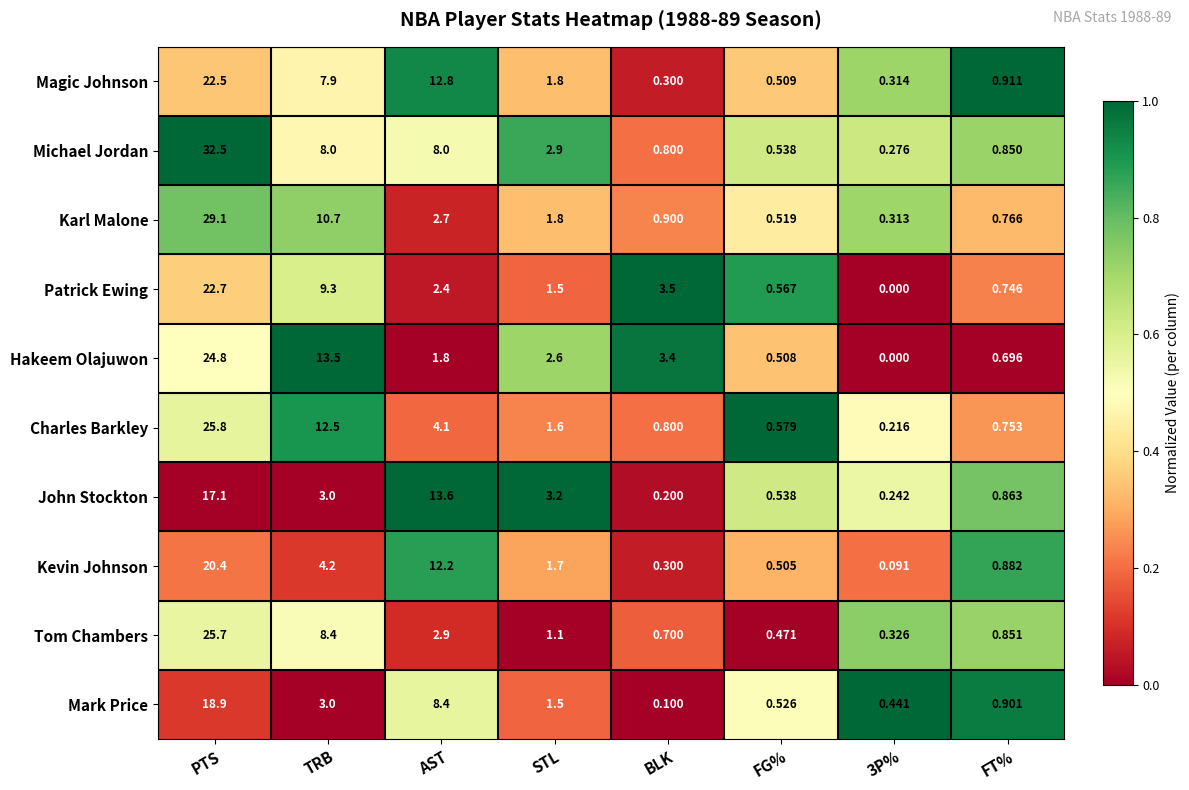

At how many categories does at least one series exceed 0?

8